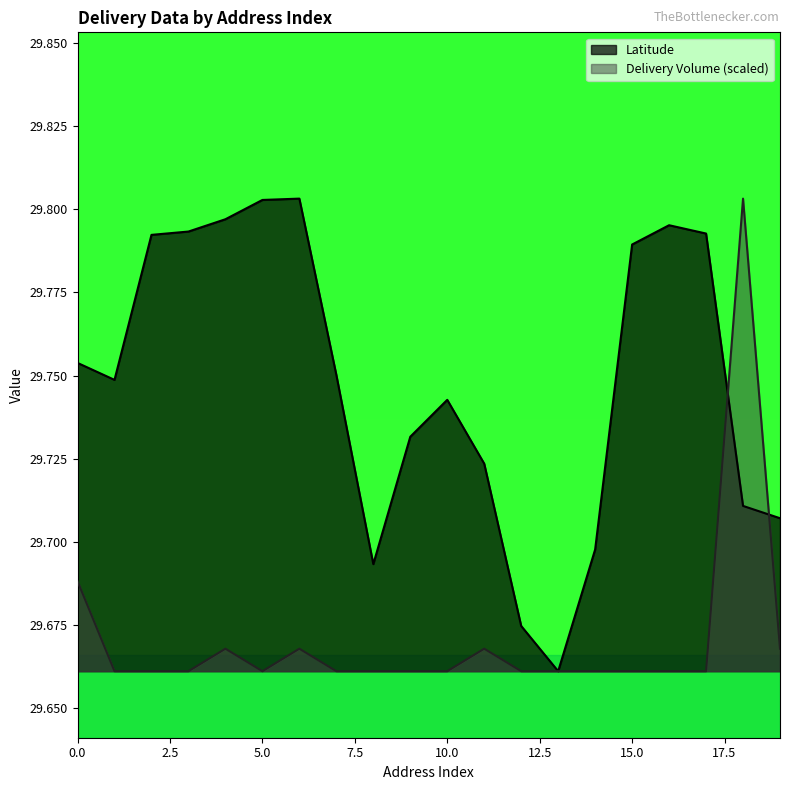

At how many categories does at least one series exceed 29?

20